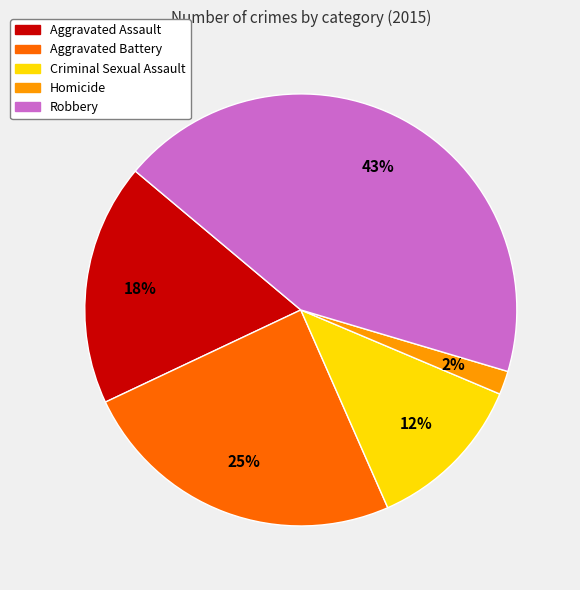

What is the ratio of the value at Criminal Sexual Assault to the value at Aggravated Battery?

0.5